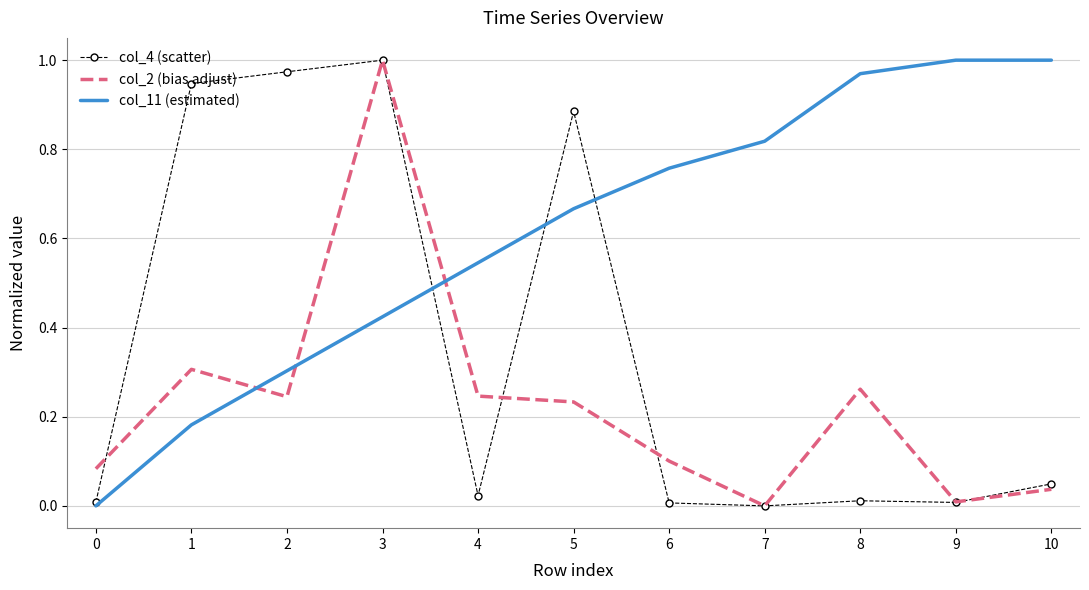

Between 5 and 7, which series saw the biggest shift?

col_4 (scatter)